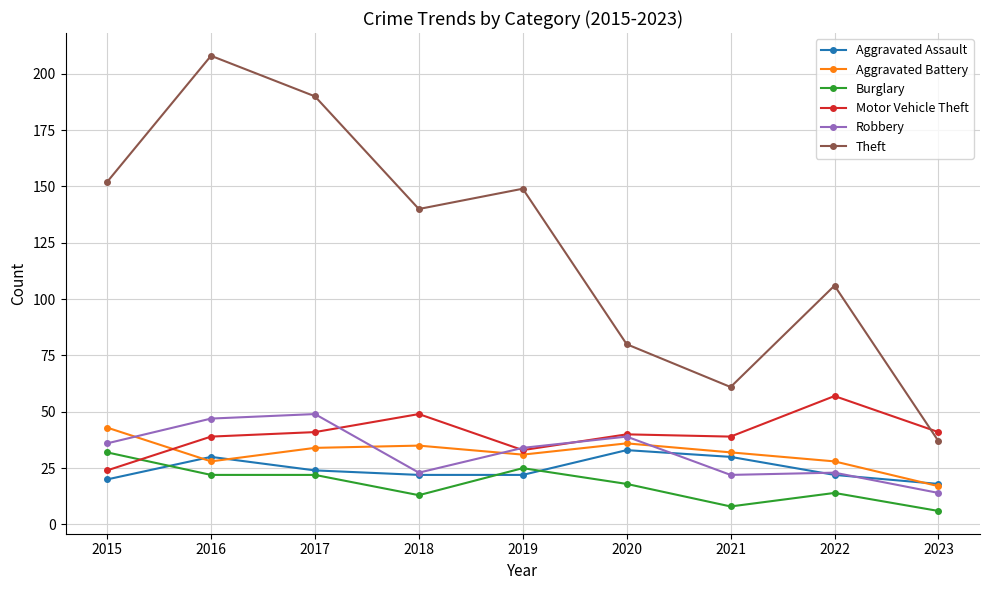

What is the total value across all series at 2019?

294